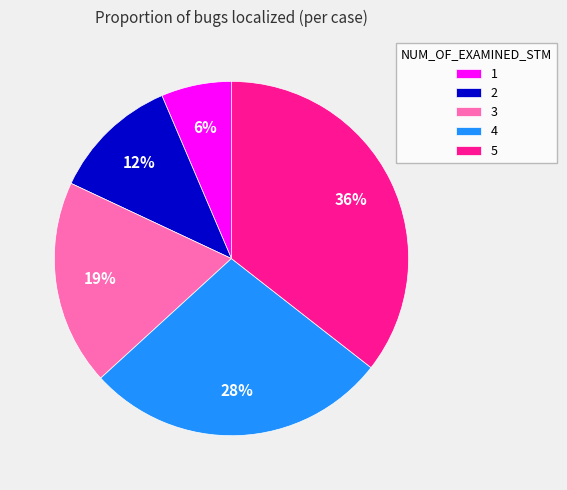

To the nearest percent, what is the average slice percentage?

20%